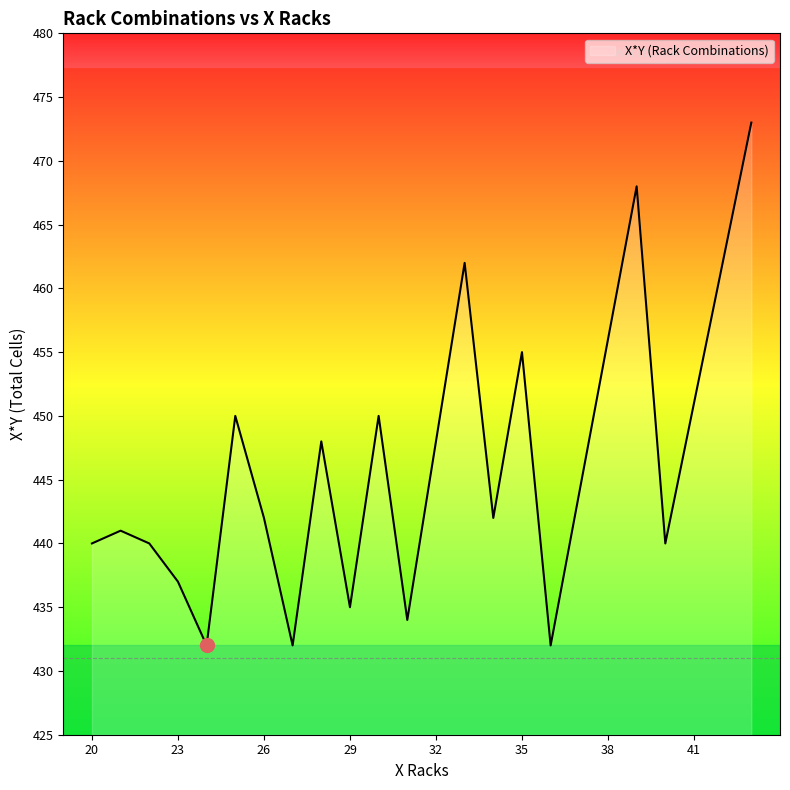

Reading left to right, extract all data points from this chart.

440	441	440	437	432	450	442	432	448	435	450	434	448	462	442	455	432	444	456	468	440	451	462	473